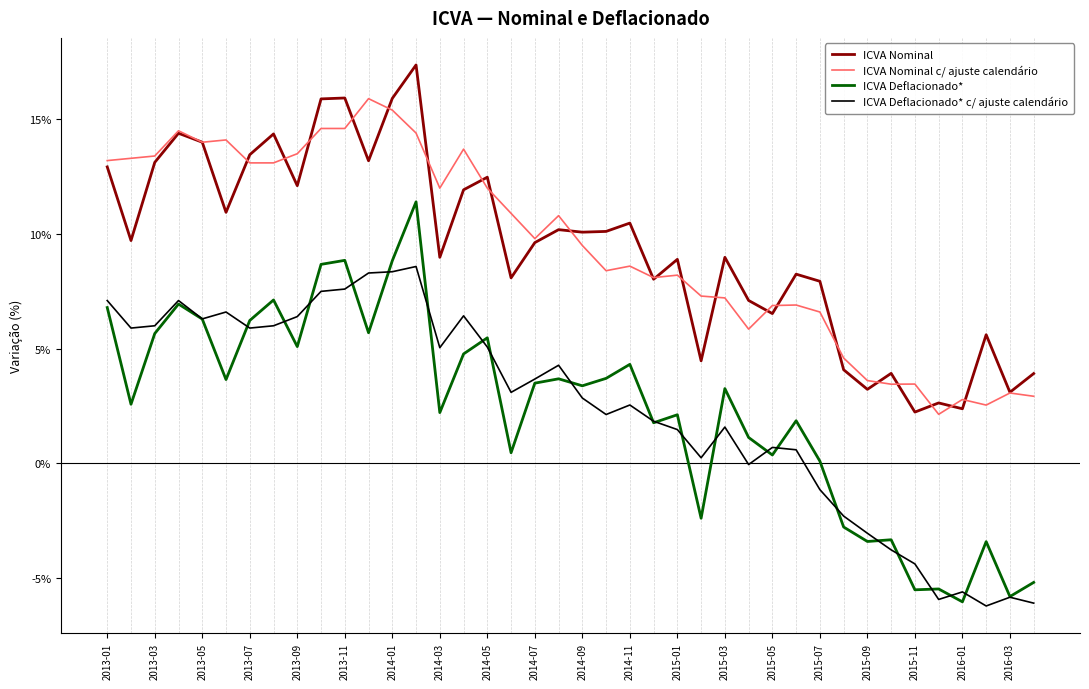

Does the chart display data point markers on the line(s)?

No